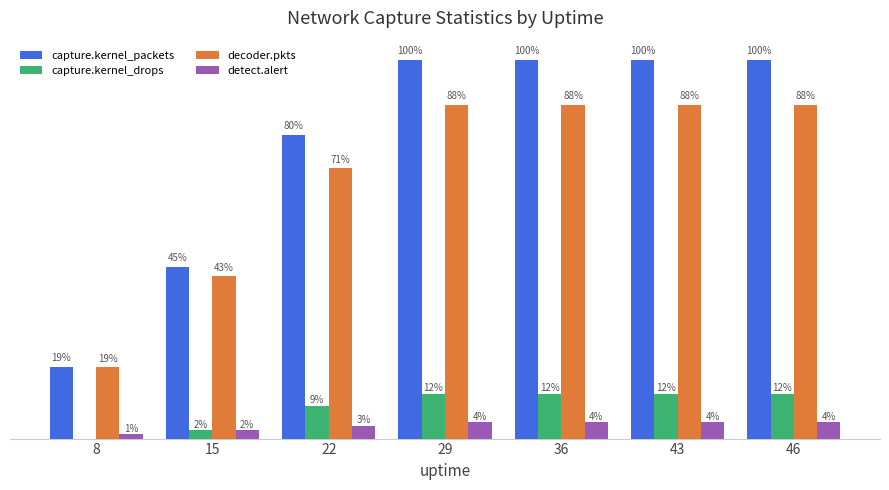

Which category has the lowest value across all series?

8